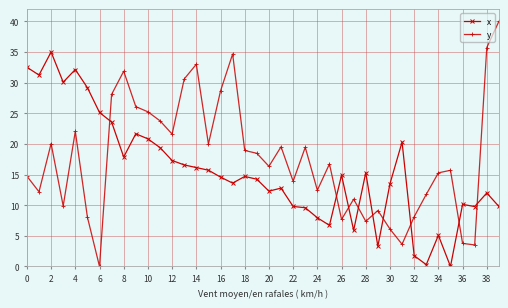

Is this an area chart (filled region under the line)?

No